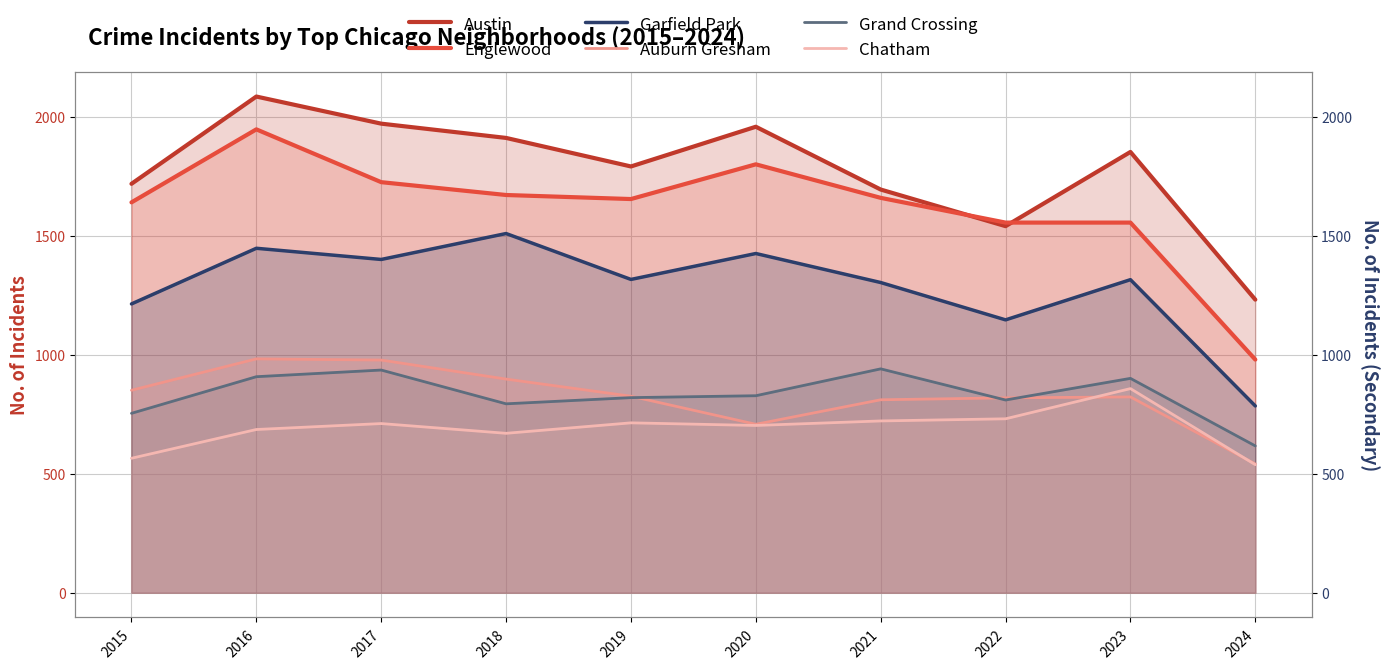

What is the difference between the highest and lowest values at 2015?

1154